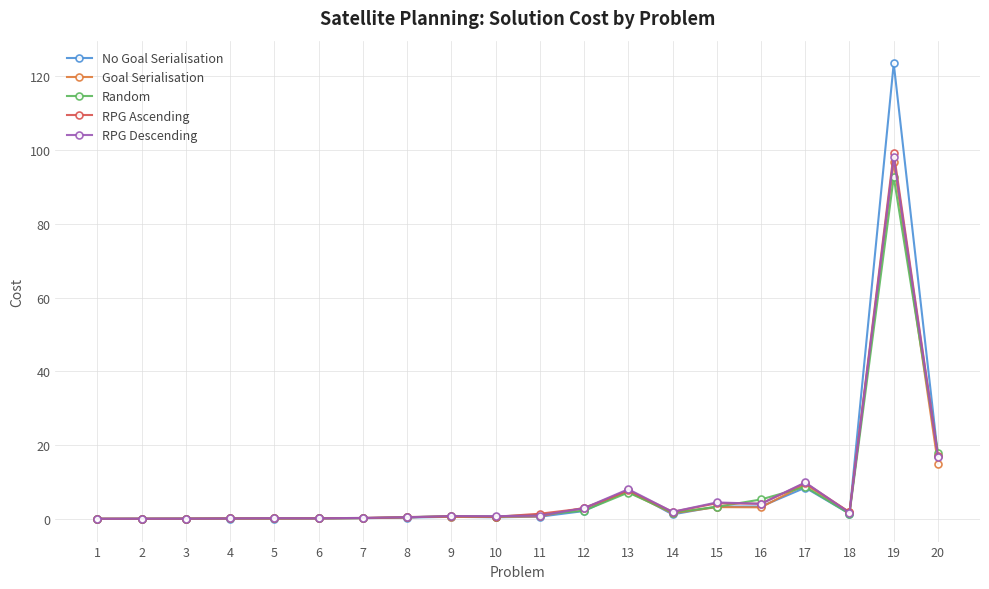

At which category is the sum across all series the highest?

19